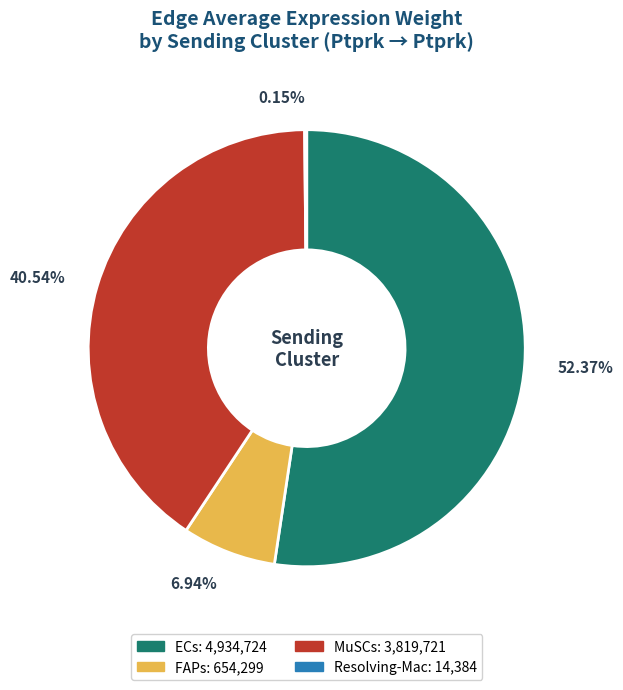

To the nearest percent, what is the difference between the largest and smallest slice percentages?

52%